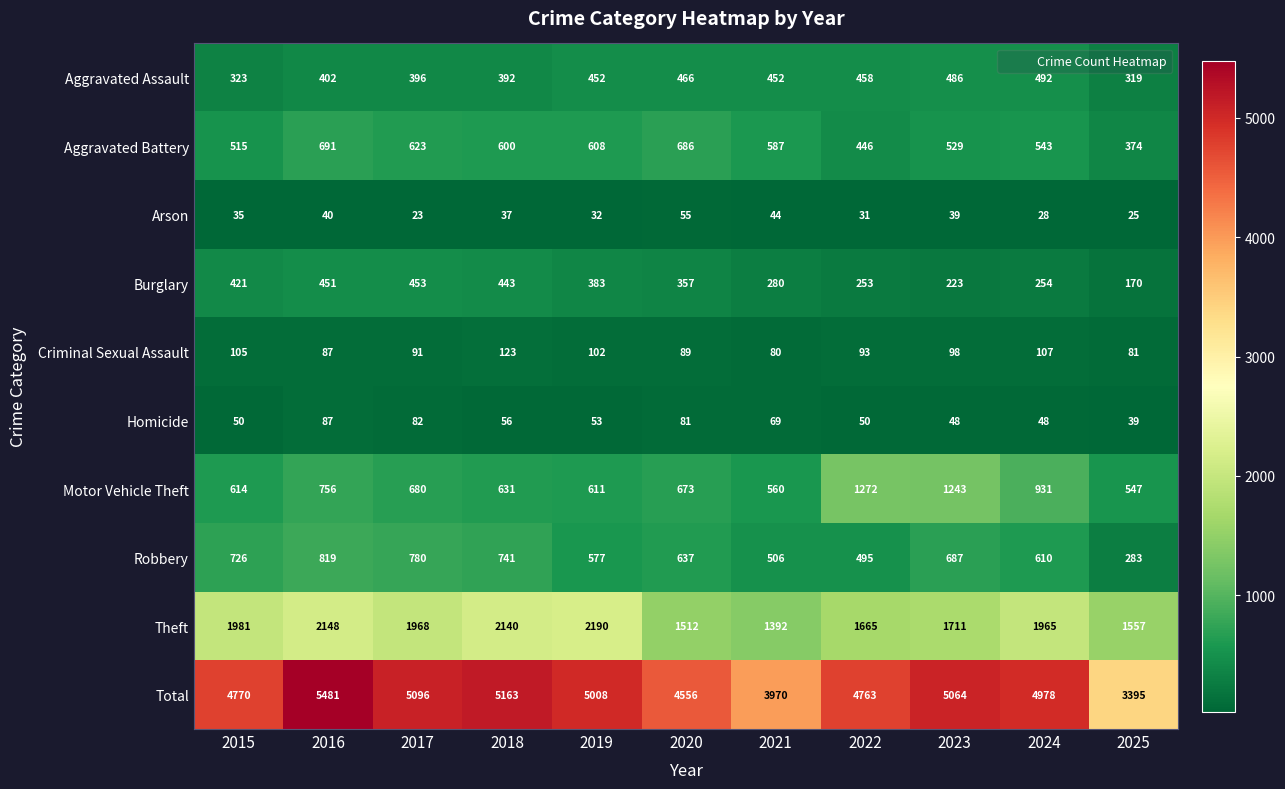

What is the smallest value displayed?

23